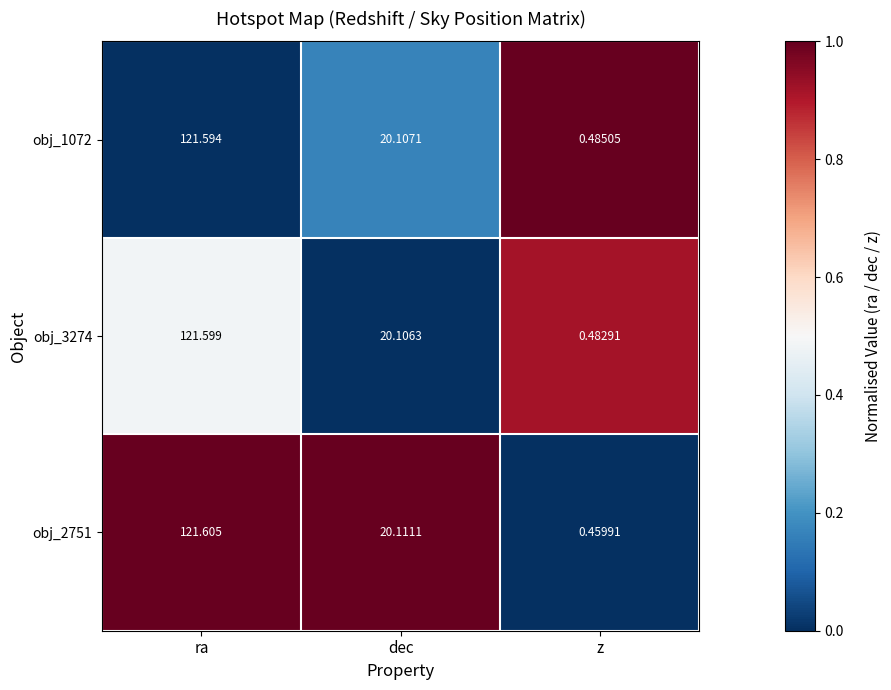

At dec, list the series in order from largest to smallest.

obj_2751, obj_1072, obj_3274